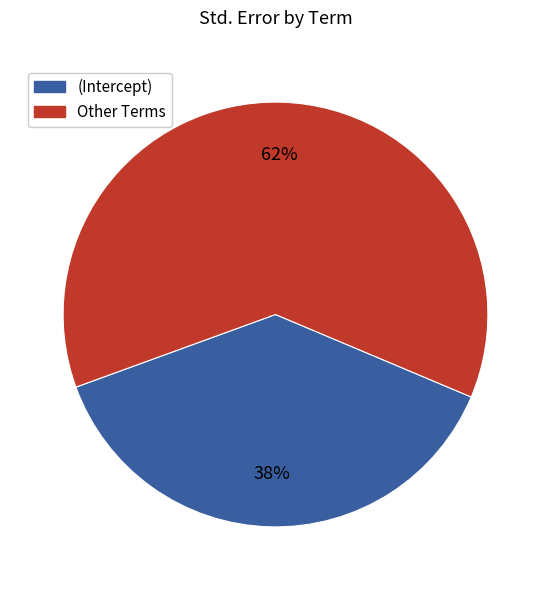

Is there a majority slice in this chart?

Yes